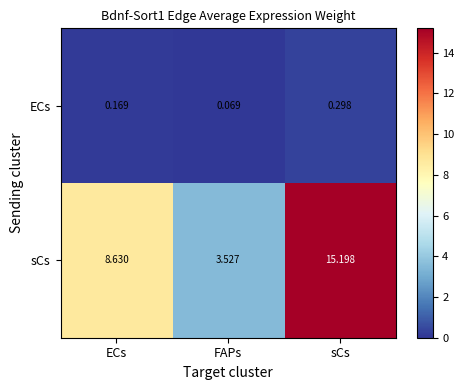

Which series has the largest total across all categories?

sCs